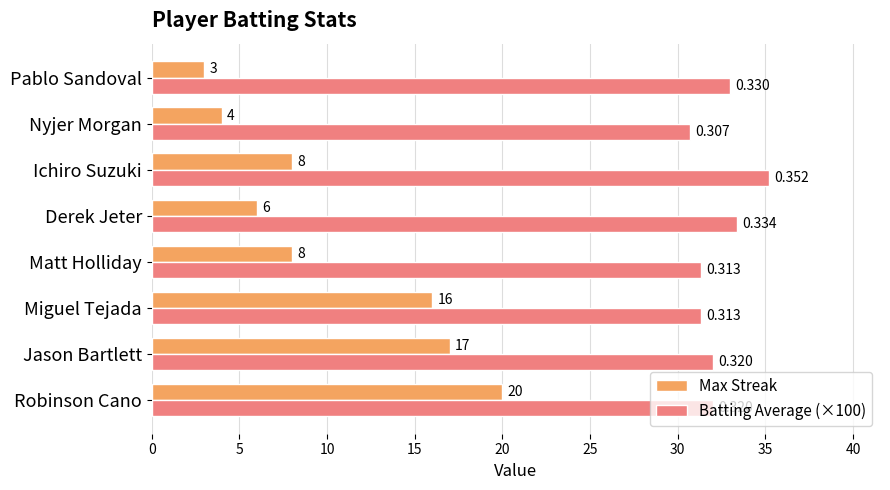

Which series has the widest spread of values?

Max Streak